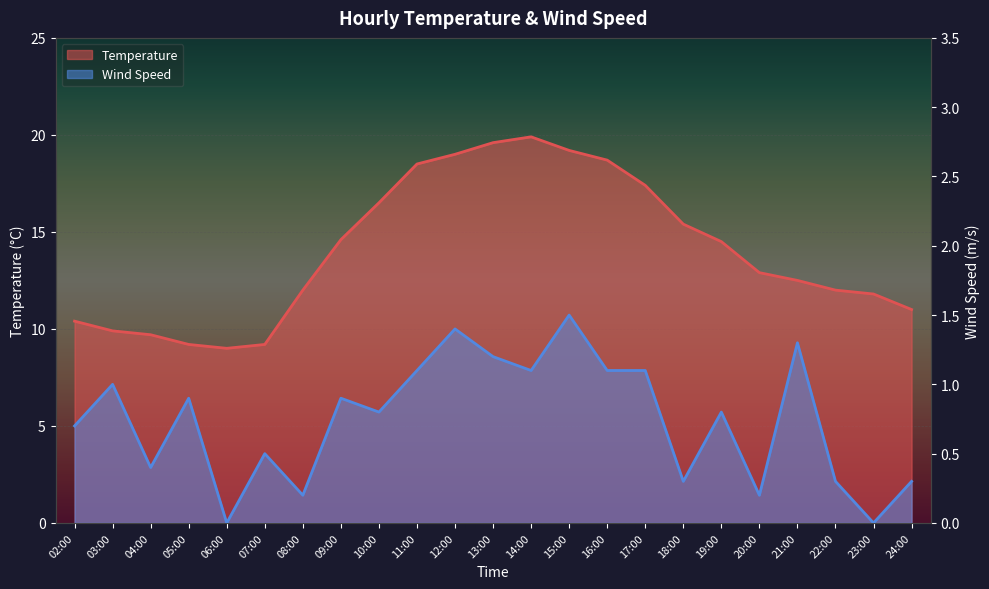

Reading left to right, extract all data points from this chart.

Temperature: 10.4	9.9	9.7	9.2	9.0	9.2	12.0	14.6	16.5	18.5	19.0	19.6	19.9	19.2	18.7	17.4	15.4	14.5	12.9	12.5	12.0	11.8	11.0
WS: 0.7	1.0	0.4	0.9	0.0	0.5	0.2	0.9	0.8	1.1	1.4	1.2	1.1	1.5	1.1	1.1	0.3	0.8	0.2	1.3	0.3	0.0	0.3